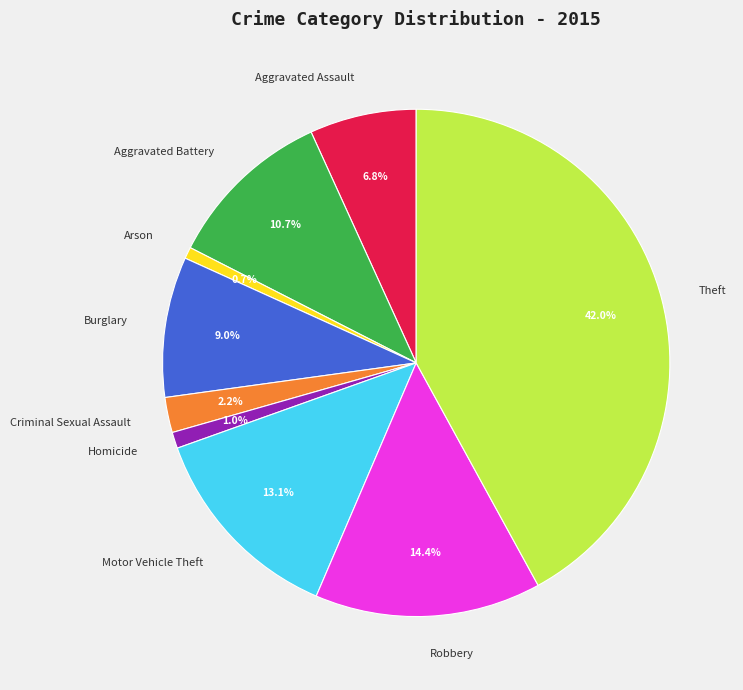

Count the number of slices in the pie.

9